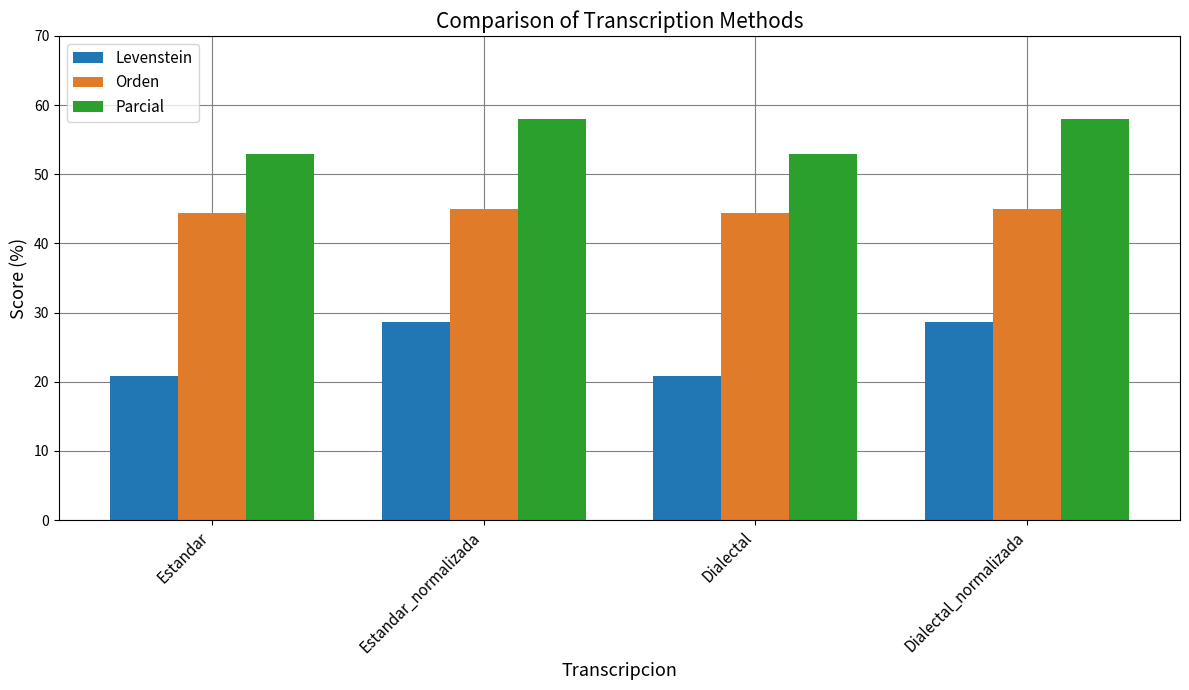

Reading right to left, transcribe all the data shown in this chart.

Levenstein: 28.6	20.9	28.6	20.9
Orden: 45.0	44.4	45.0	44.4
Parcial: 58.1	52.9	58.1	52.9